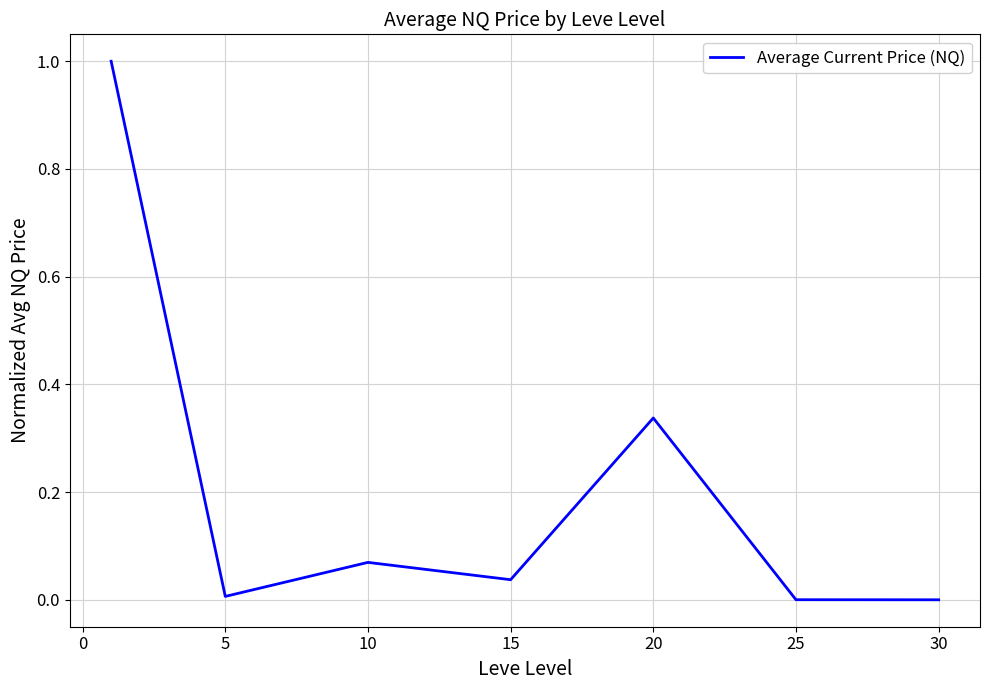

What is the greatest value displayed?

1.0